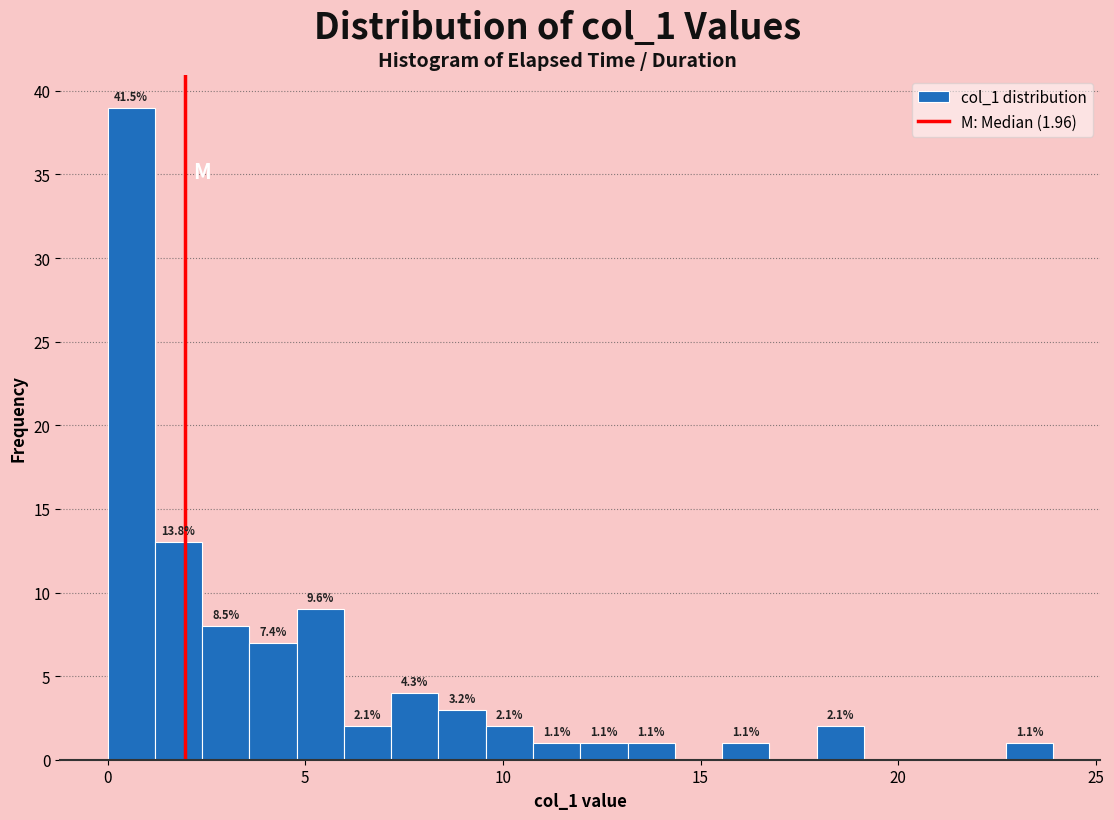

Around what value on the x-axis is the tallest bar? Give the approximate position of its centre, as read against the axis.

0.5